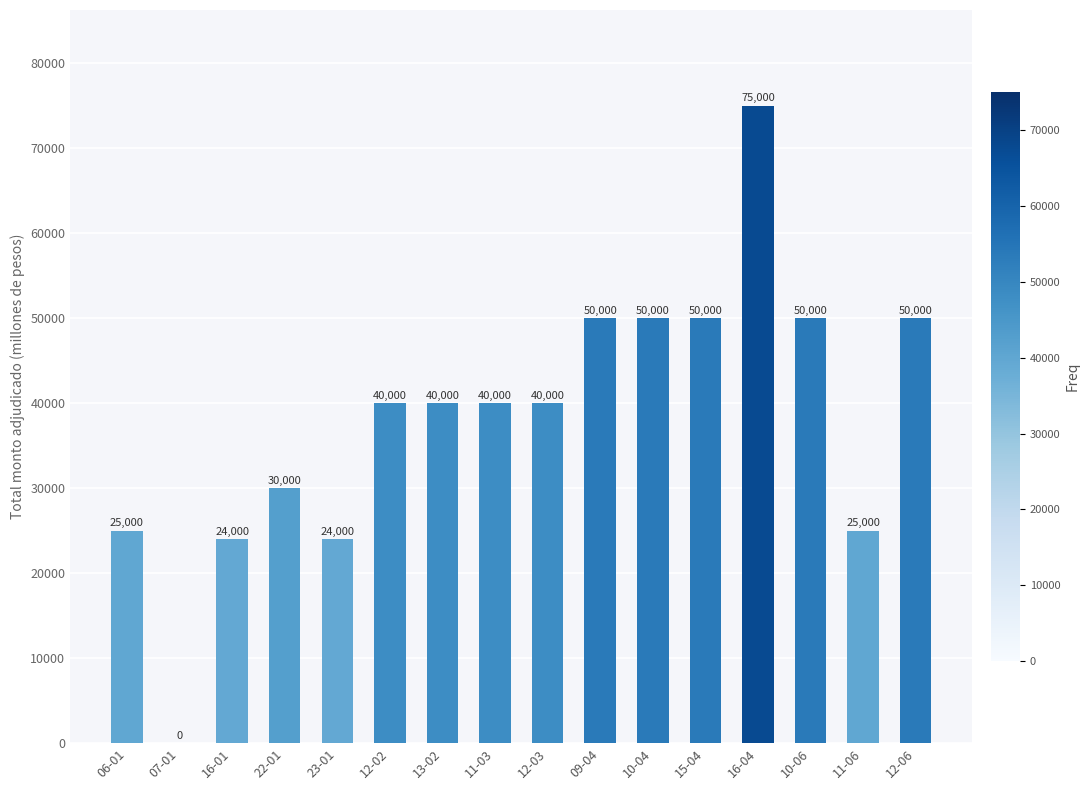

What is the sum of all values?

613000